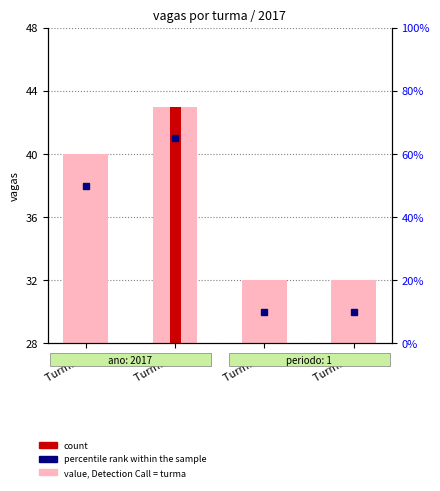

What is the sum of the values at Turma 4 and Turma 5?

64